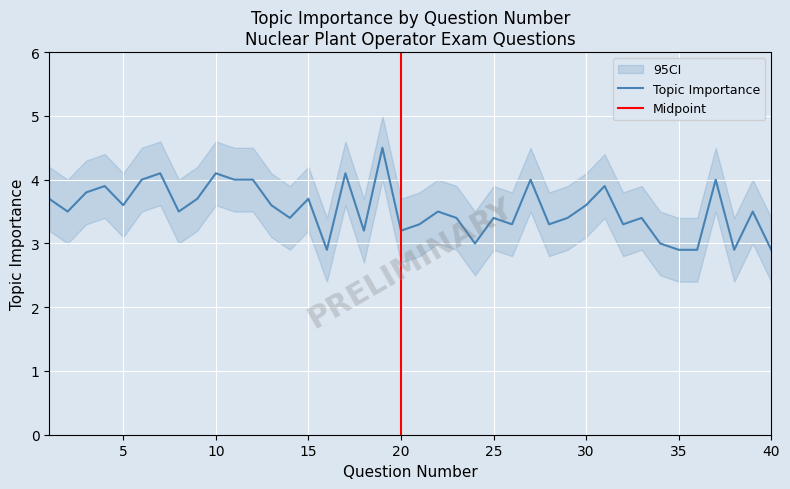

Is it true that CI_upper equals 4.1 at 13?

True